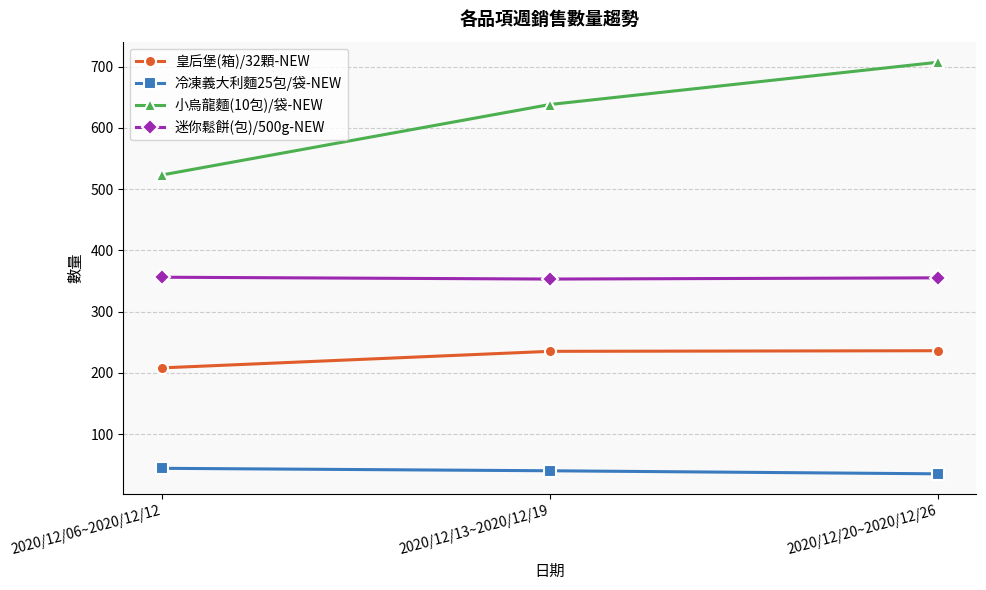

What are all the series names shown in the legend?

皇后堡(箱)/32顆-NEW, 冷凍義大利麵25包/袋-NEW, 小烏龍麵(10包)/袋-NEW, 迷你鬆餅(包)/500g-NEW